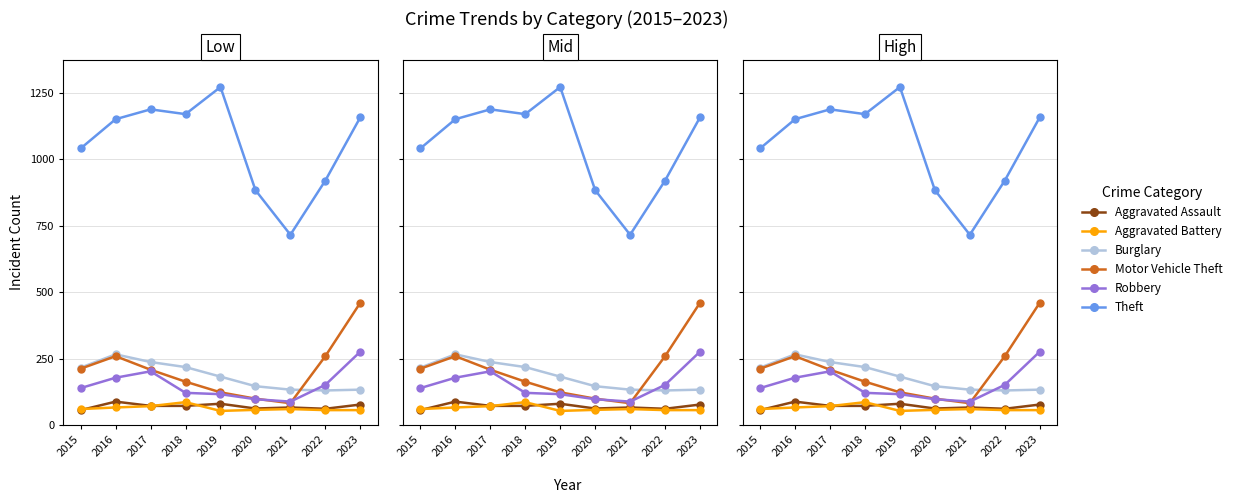

How many data points in Aggravated Assault are above 72?

3